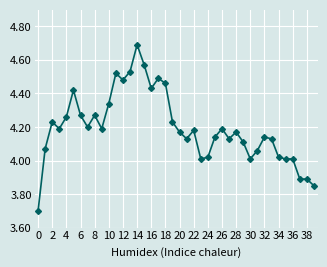

What is the smallest value displayed?

3.7